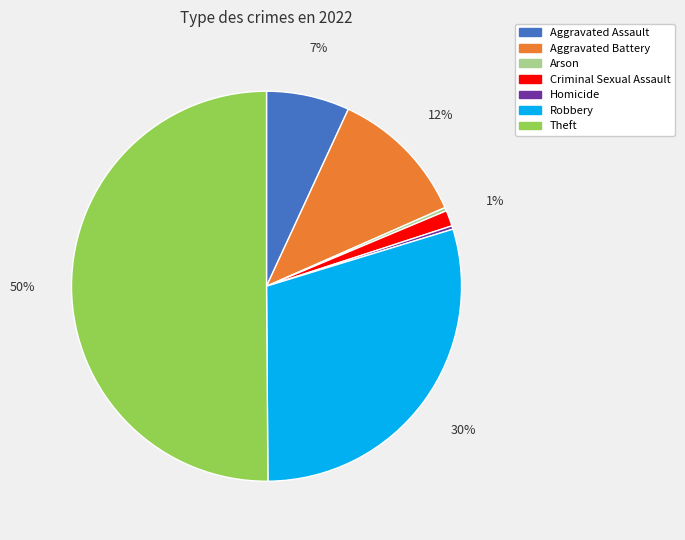

Between Criminal Sexual Assault and Arson, which is larger?

Criminal Sexual Assault